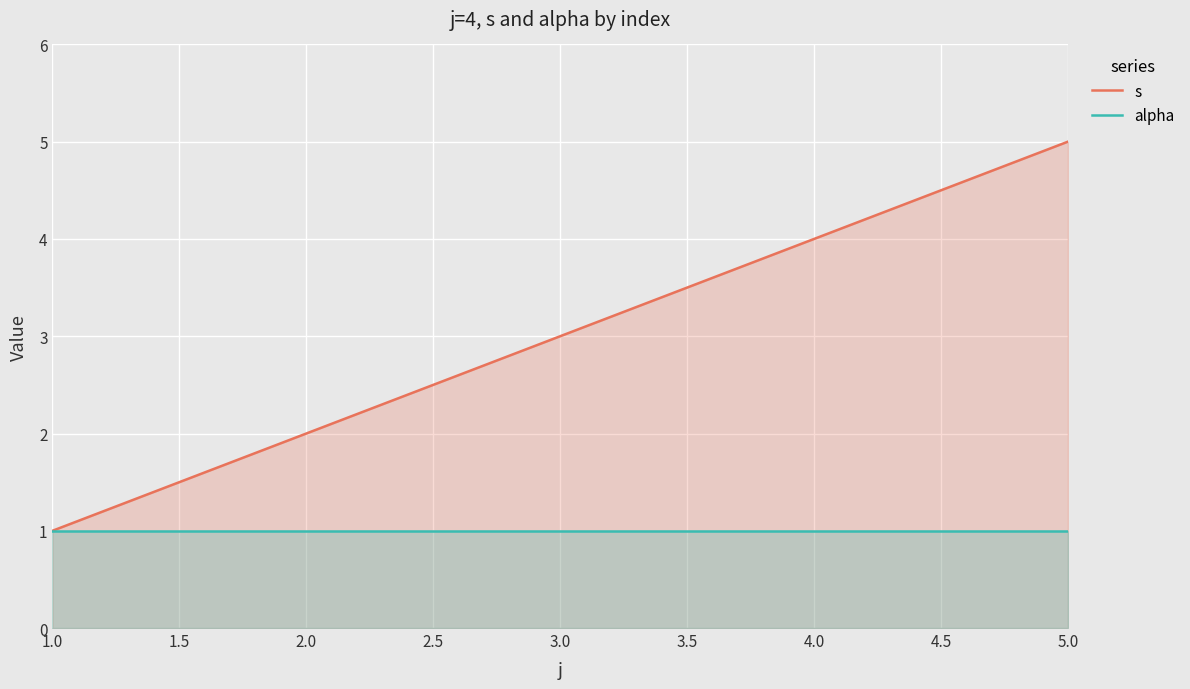

The alpha series shows 1 at 1.0. True or false?

True